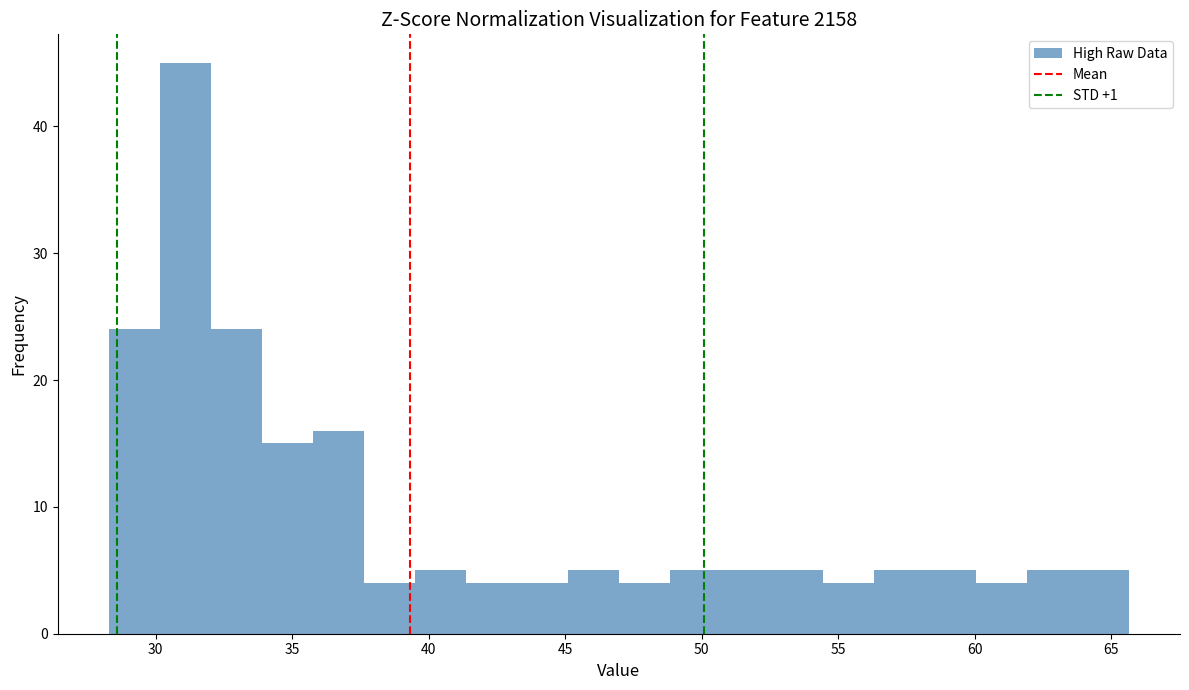

Read against the x-axis, roughly where is the centre of the tallest bar?

31.0